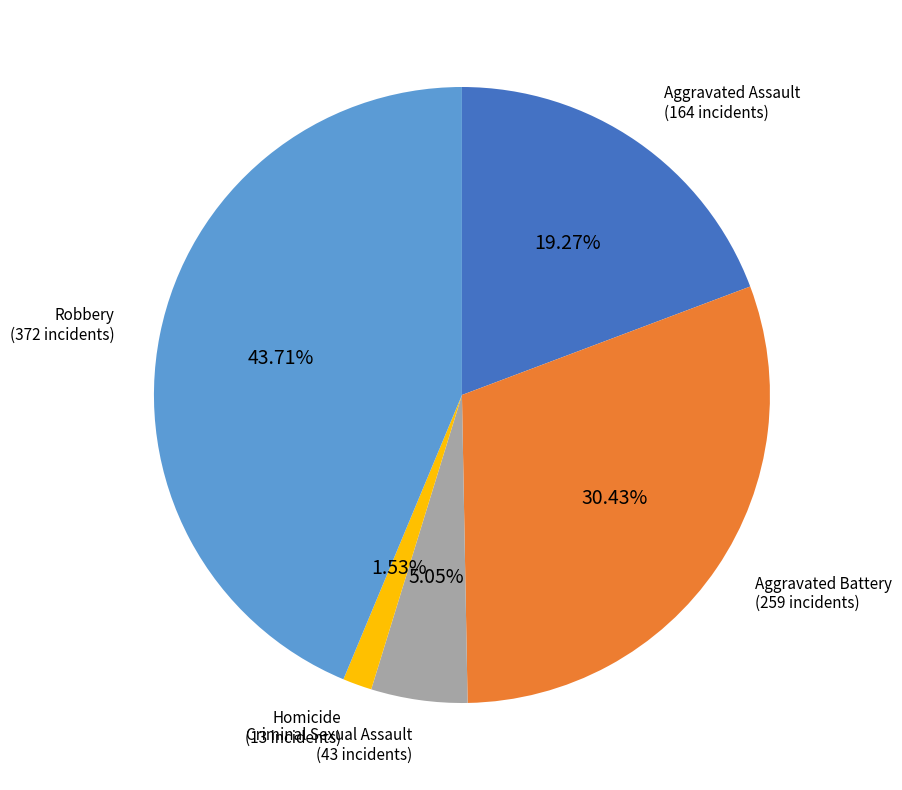

How many segments does this pie chart have?

5